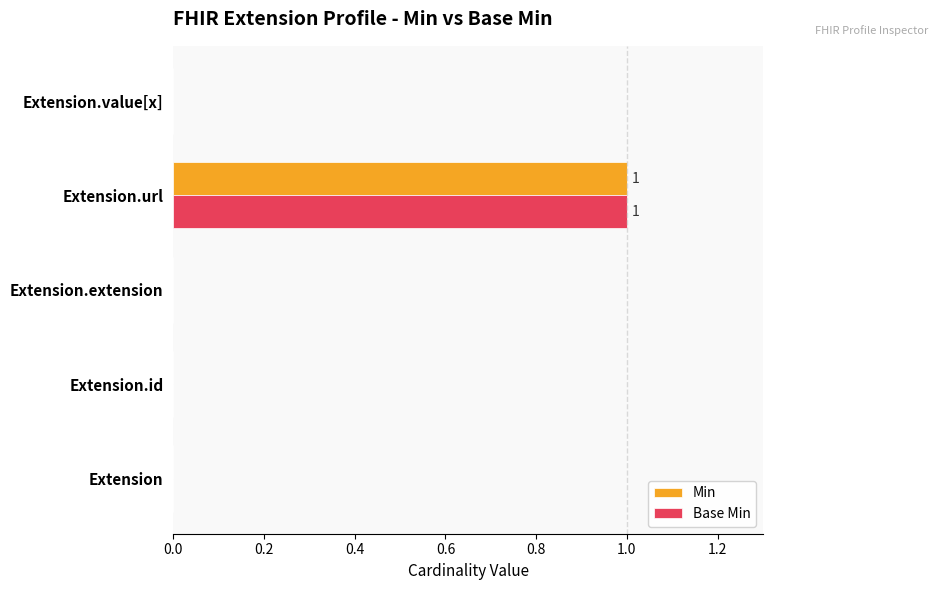

What is the greatest value displayed?

1